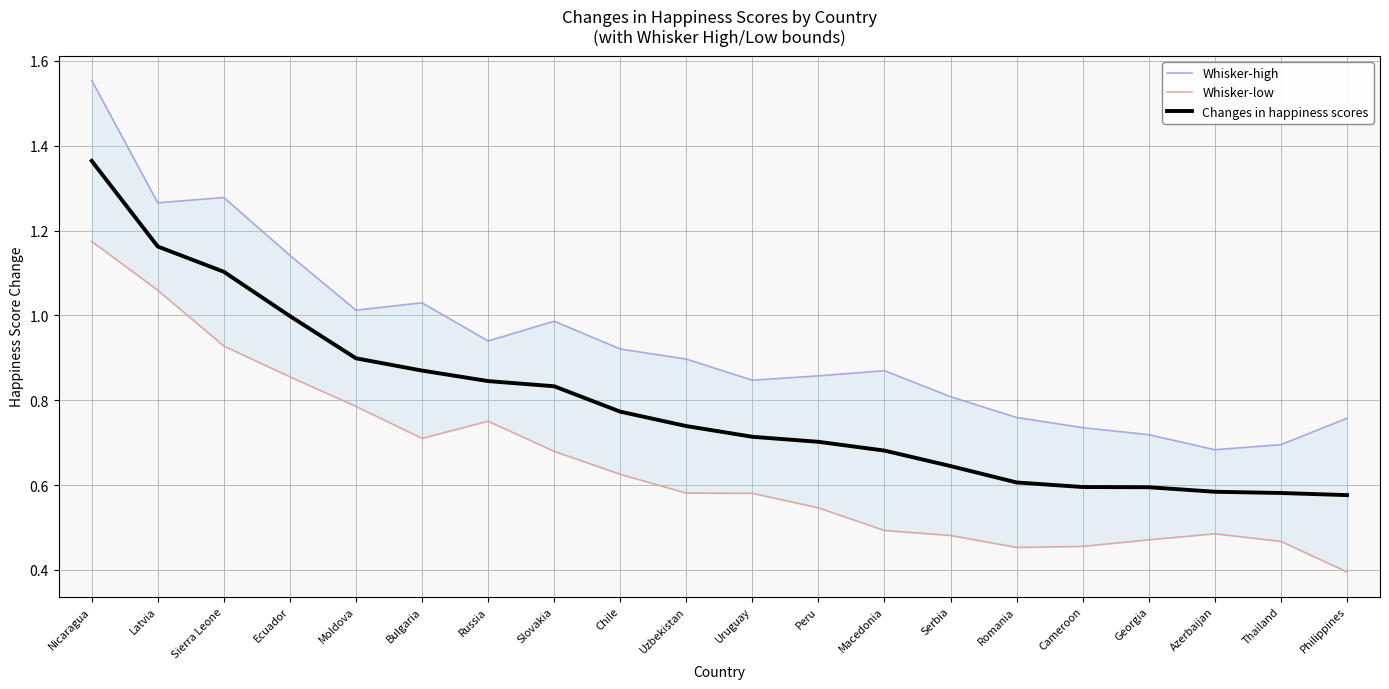

Where is the first local minimum for Whisker-high?

Latvia